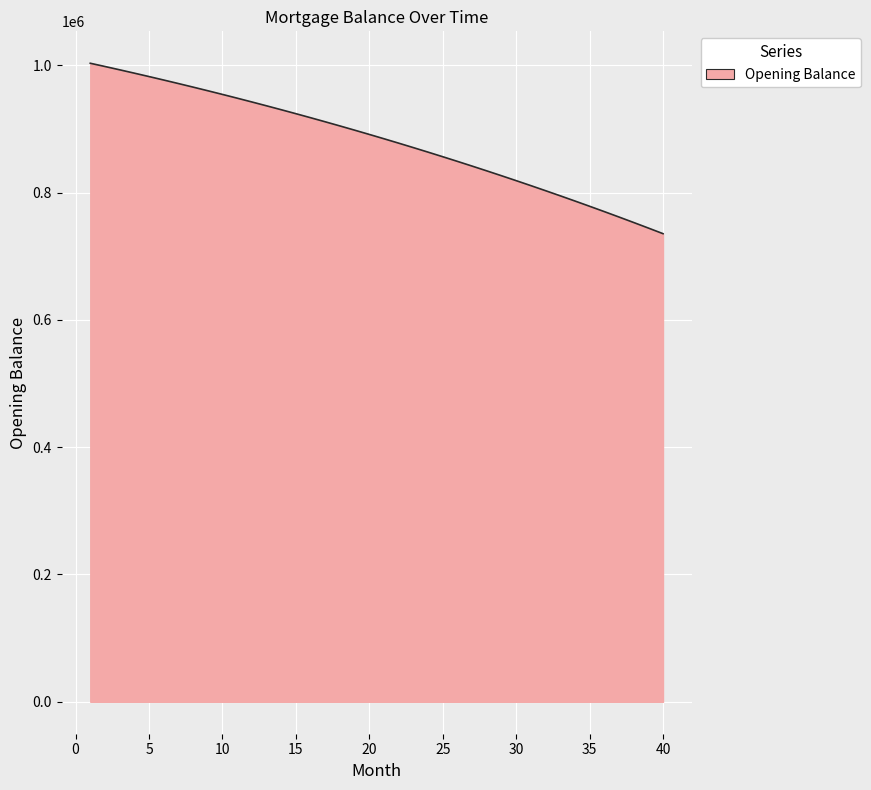

Does the chart display data point markers on the line(s)?

No